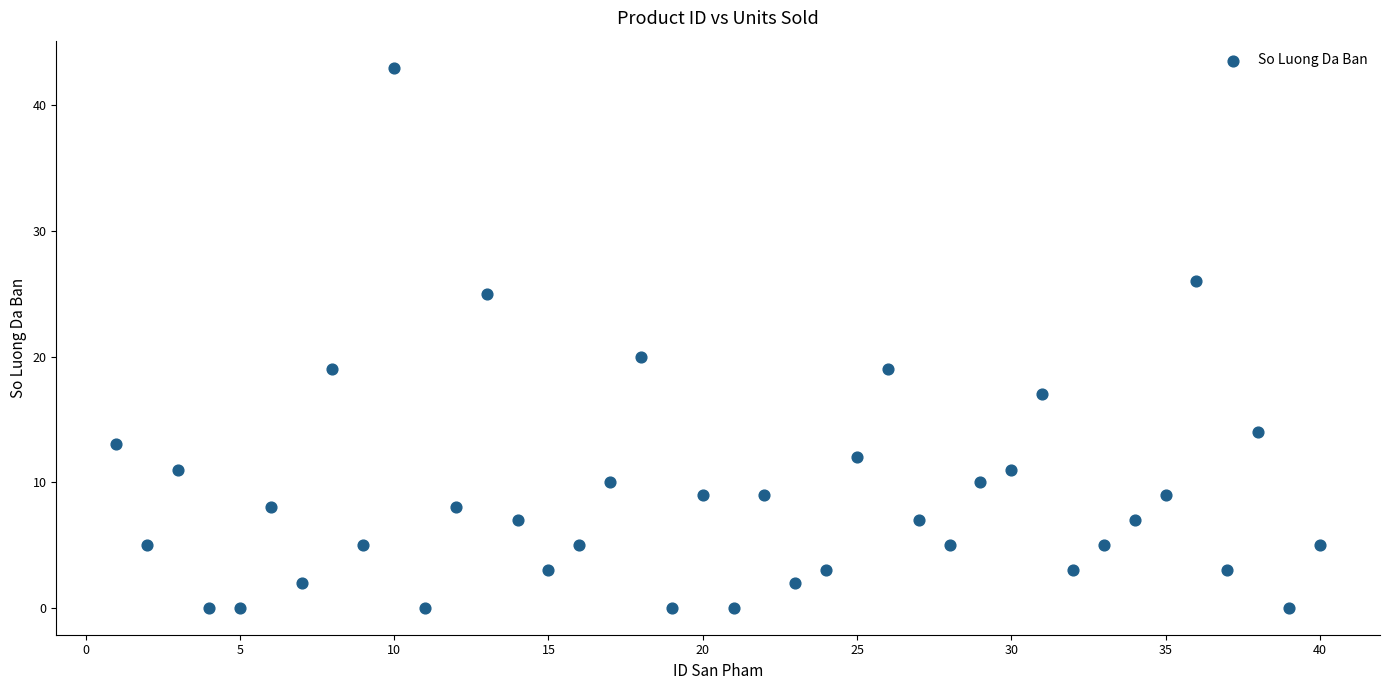

What is the range of X values (max minus min)?

39